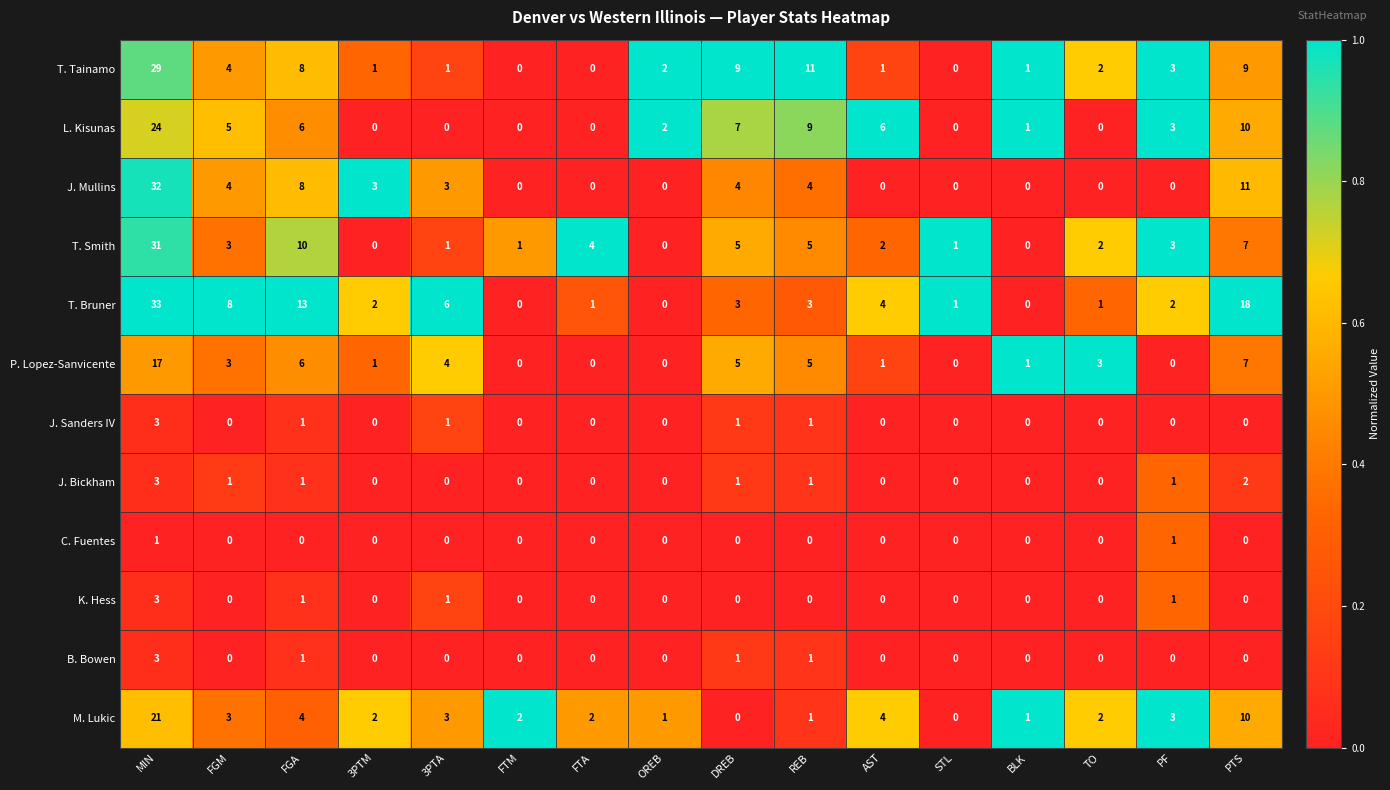

How many categories are shown in the chart?

16